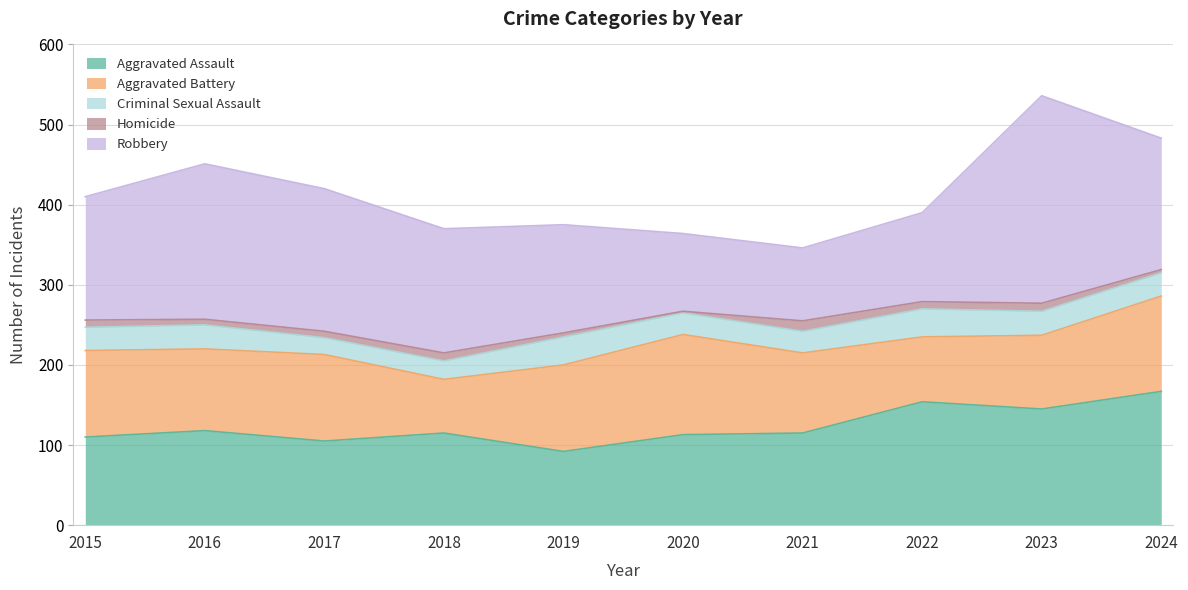

Which series has the largest total across all categories?

Robbery